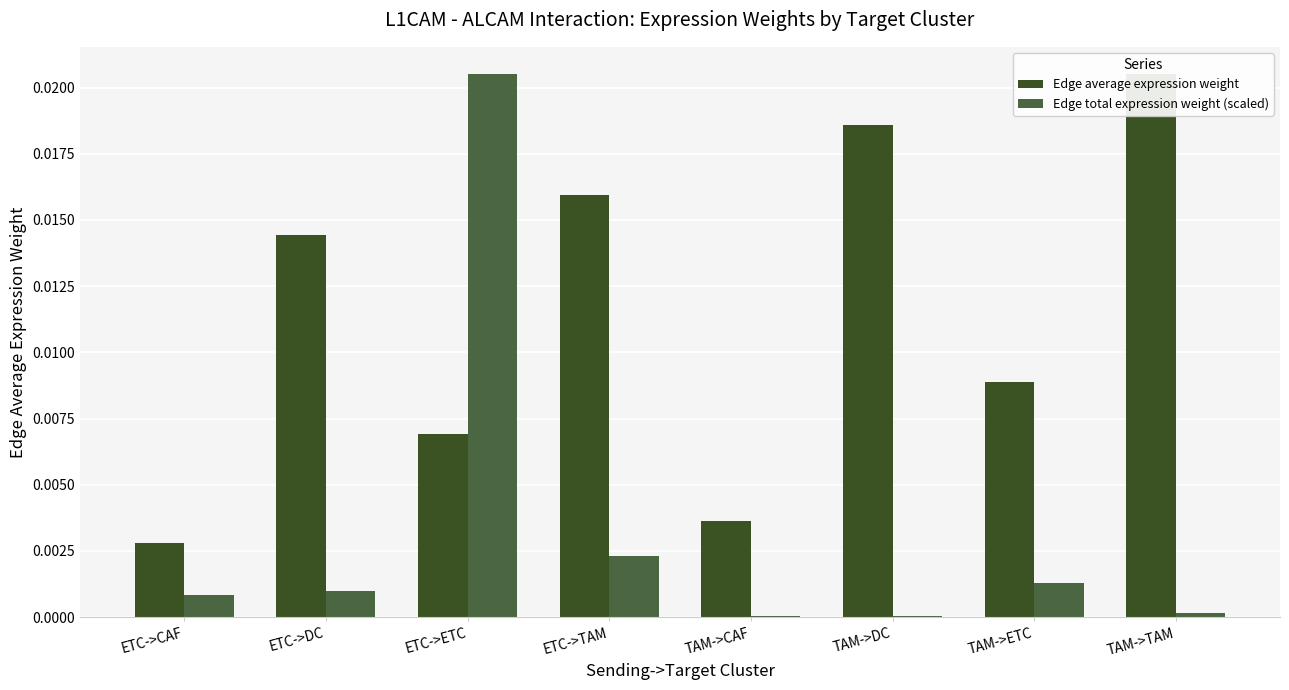

How many groups of bars are there?

8